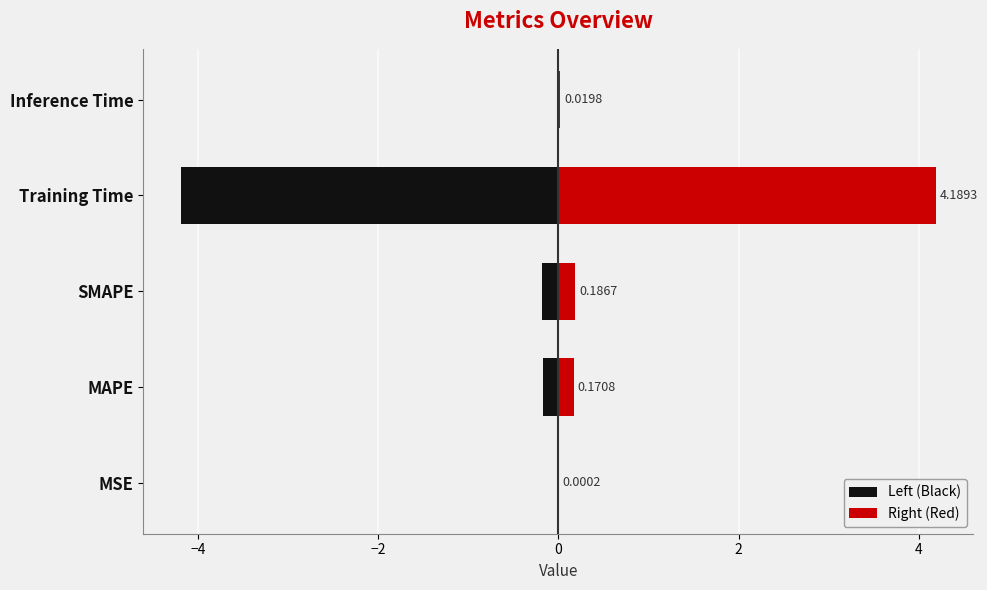

Reading left to right, transcribe all the data shown in this chart.

Left (Black): -0.0	-0.2	-0.2	-4.2	-0.0
Right (Red): 0.0	0.2	0.2	4.2	0.0